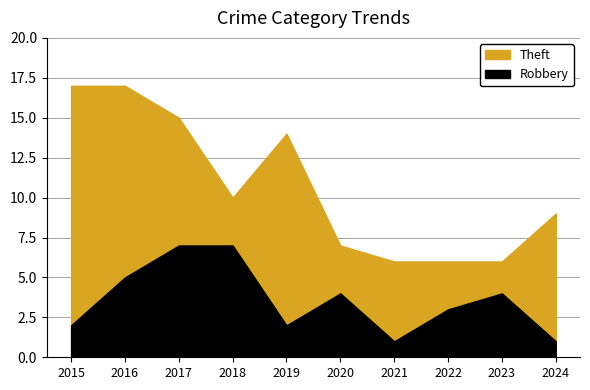

Does the chart have visible grid lines?

Yes